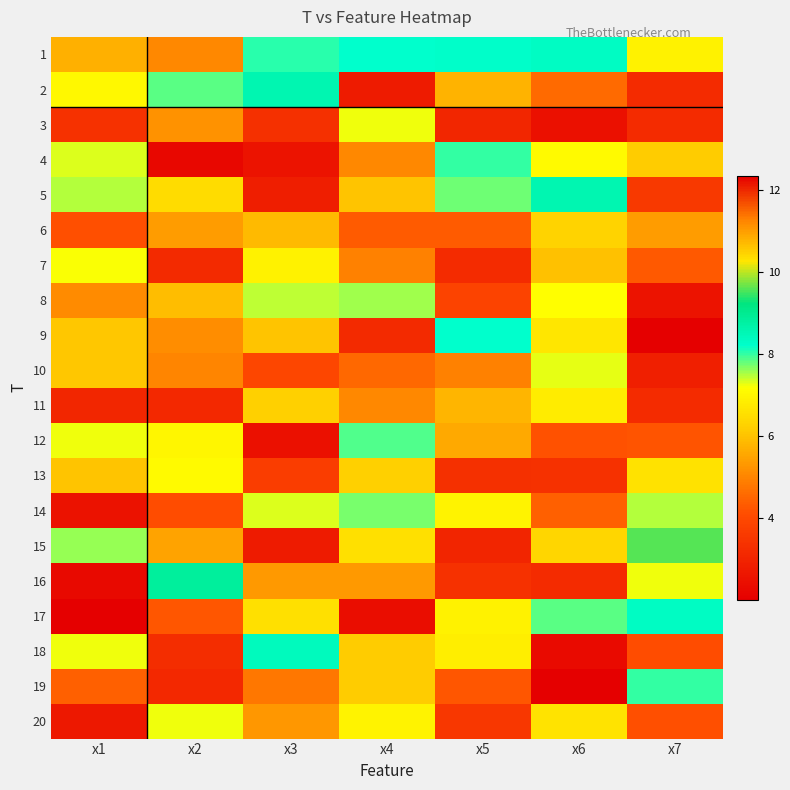

Reading left to right, list all the values displayed in this chart.

1: x1=5.7	x2=5.0	x3=8.1	x4=8.2	x5=8.2	x6=8.3	x7=6.9
2: x1=7.0	x2=7.9	x3=8.6	x4=2.8	x5=5.7	x6=4.6	x7=3.2
3: x1=3.4	x2=5.2	x3=3.3	x4=7.2	x5=3.1	x6=2.5	x7=3.2
4: x1=7.3	x2=2.2	x3=2.5	x4=5.1	x5=8.0	x6=7.1	x7=6.2
5: x1=7.5	x2=6.5	x3=2.8	x4=6.0	x5=7.8	x6=8.6	x7=3.6
6: x1=4.1	x2=5.4	x3=5.9	x4=4.3	x5=4.3	x6=6.3	x7=5.4
7: x1=7.2	x2=3.2	x3=6.9	x4=4.9	x5=3.2	x6=10.6	x7=4.3
8: x1=5.1	x2=5.9	x3=7.5	x4=7.6	x5=3.8	x6=7.1	x7=2.6
9: x1=6.0	x2=5.1	x3=6.0	x4=3.1	x5=8.2	x6=6.7	x7=12.3
10: x1=6.0	x2=5.0	x3=3.9	x4=4.5	x5=4.9	x6=7.3	x7=2.9
11: x1=3.1	x2=3.1	x3=6.2	x4=5.1	x5=5.8	x6=6.8	x7=3.2
12: x1=7.2	x2=7.0	x3=2.5	x4=7.9	x5=5.6	x6=4.2	x7=4.2
13: x1=6.0	x2=7.1	x3=3.7	x4=6.2	x5=3.3	x6=3.4	x7=6.6
14: x1=2.5	x2=4.1	x3=7.3	x4=7.7	x5=6.9	x6=4.4	x7=7.5
15: x1=7.6	x2=5.5	x3=2.8	x4=6.6	x5=3.0	x6=6.4	x7=9.6
16: x1=2.3	x2=8.9	x3=5.3	x4=5.3	x5=3.4	x6=3.2	x7=7.2
17: x1=2.0	x2=4.3	x3=6.5	x4=2.4	x5=6.9	x6=7.8	x7=8.3
18: x1=7.2	x2=3.3	x3=8.4	x4=6.2	x5=6.8	x6=2.3	x7=4.1
19: x1=4.4	x2=3.1	x3=4.8	x4=6.1	x5=4.2	x6=2.0	x7=8.0
20: x1=2.7	x2=7.2	x3=5.3	x4=7.0	x5=3.5	x6=6.6	x7=4.1